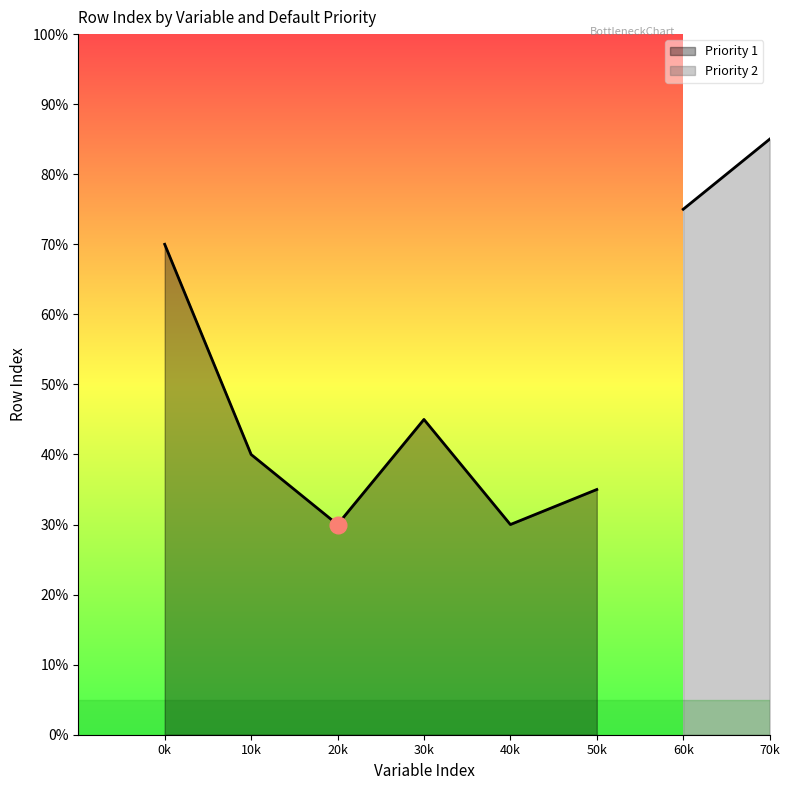

Rank the categories by value from highest to lowest.

0k, 30k, 10k, 50k, 20k, 40k